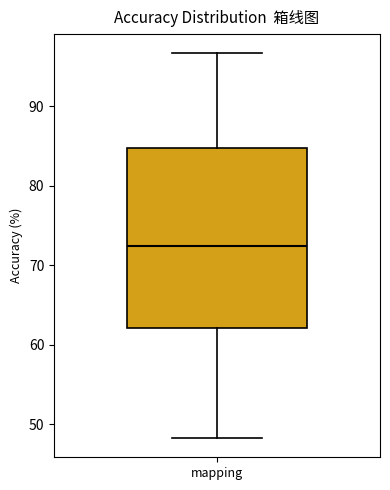

Read this box plot against the y-axis: the position of the median line, the range covered by the box, and the ends of both whiskers. The values are not printed on the chart, so give them approximately, as read against the axis.

median 72, box 62 to 85, whiskers 48 to 97